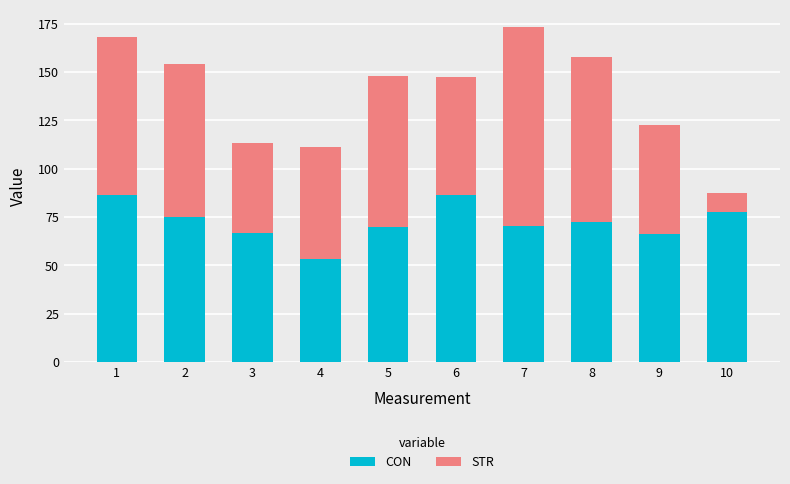

Rank the series at 10 from lowest to highest value.

STR, CON